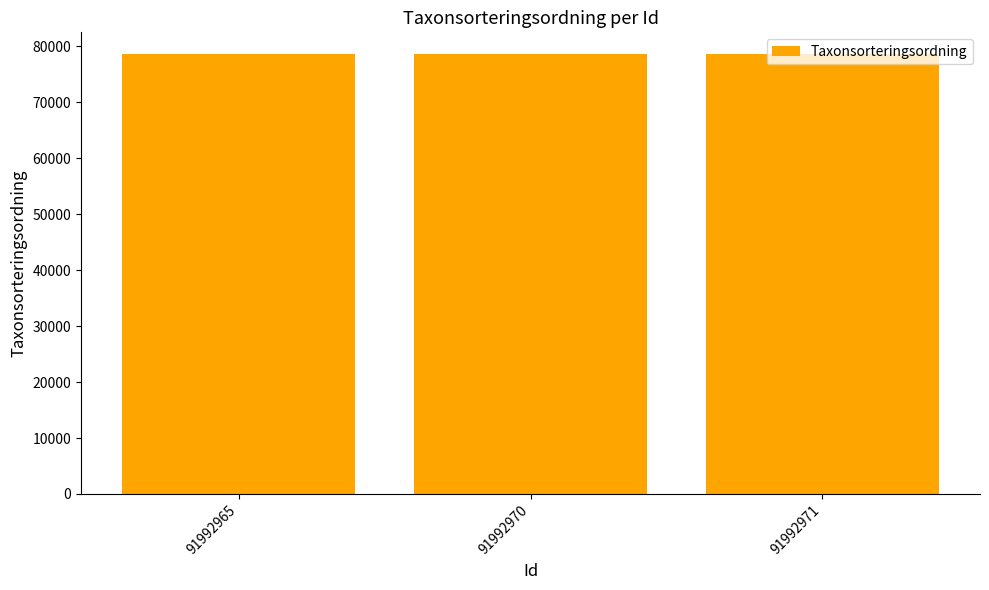

What is the sum of all values?

235736